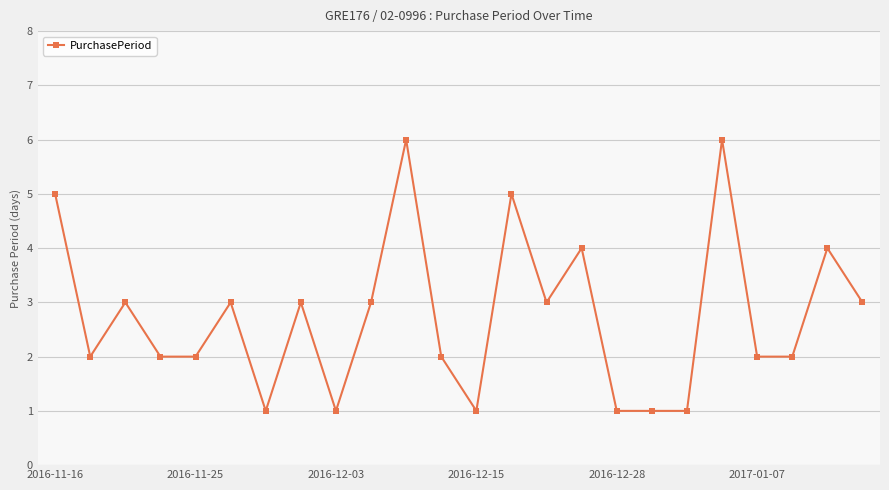

What is the maximum value shown in the chart?

6